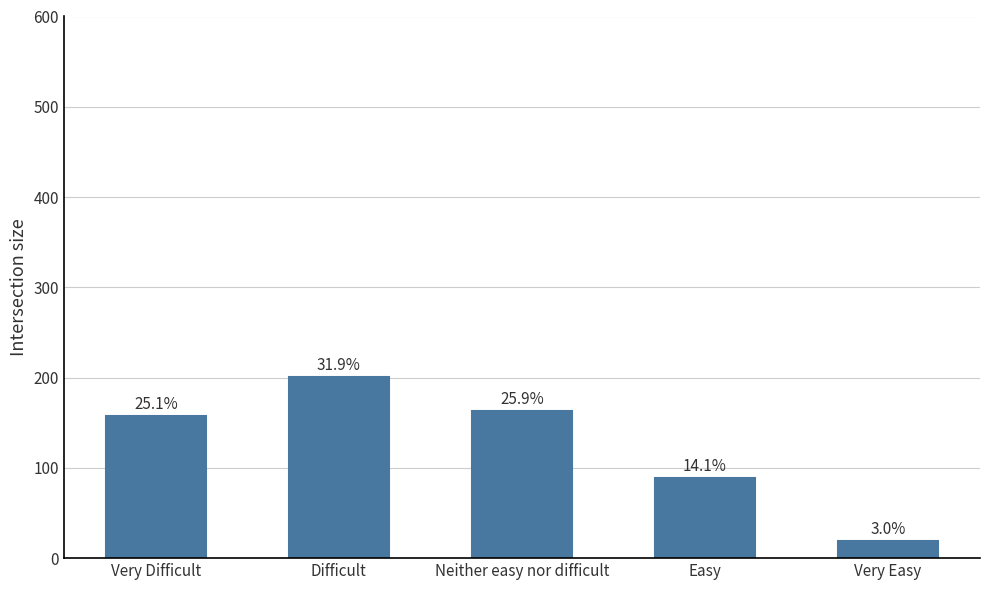

What is the average value?

126